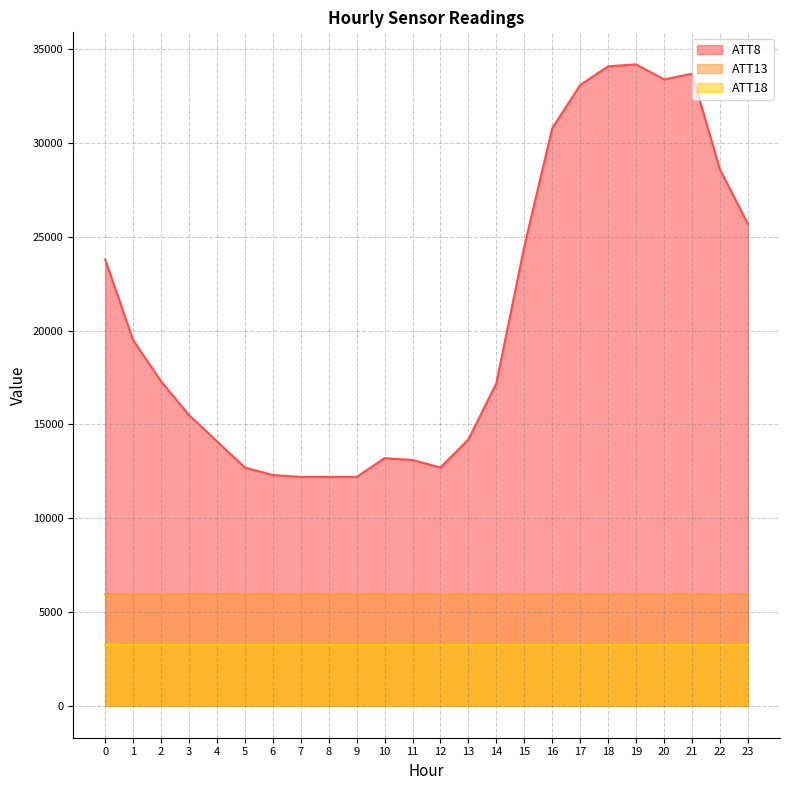

Reading left to right, transcribe all the data shown in this chart.

ATT8: 0=23800.0	1=19500.0	2=17300.0	3=15500.0	4=14100.0	5=12700.0	6=12300.0	7=12200.0	8=12200.0	9=12200.0	10=13200.0	11=13100.0	12=12700.0	13=14200.0	14=17200.0	15=24500.0	16=30800.0	17=33100.0	18=34100.0	19=34200.0	20=33400.0	21=33700.0	22=28600.0	23=25700.0
ATT13: 0=5941.1	1=5948.0	2=5946.4	3=5949.5	4=5949.3	5=5947.0	6=5940.8	7=5939.3	8=5934.8	9=5931.2	10=5930.3	11=5932.6	12=5937.8	13=5941.1	14=5940.0	15=5944.1	16=5943.9	17=5943.7	18=5942.3	19=5937.7	20=5934.7	21=5930.4	22=5929.1	23=5927.4
ATT18: 0=3235.5	1=3239.8	2=3240.6	3=3246.4	4=3246.7	5=3244.6	6=3238.5	7=3236.1	8=3230.9	9=3228.0	10=3232.4	11=3235.6	12=3238.8	13=3241.0	14=3240.9	15=3246.7	16=3246.9	17=3246.8	18=3245.3	19=3241.6	20=3239.0	21=3233.2	22=3228.1	23=3224.9